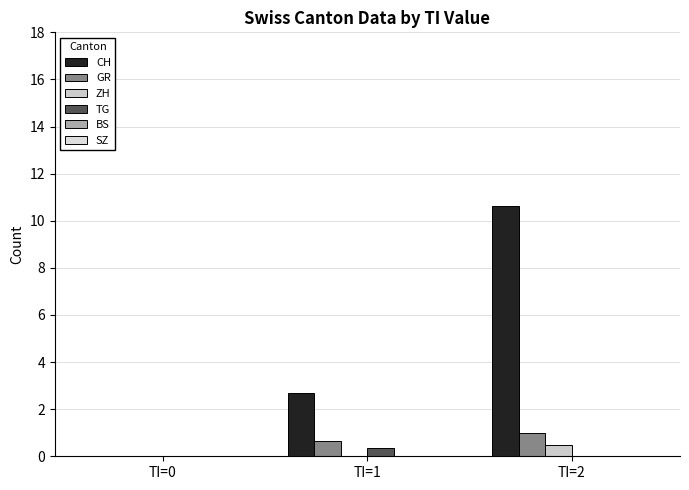

Count the number of data series in this chart.

4